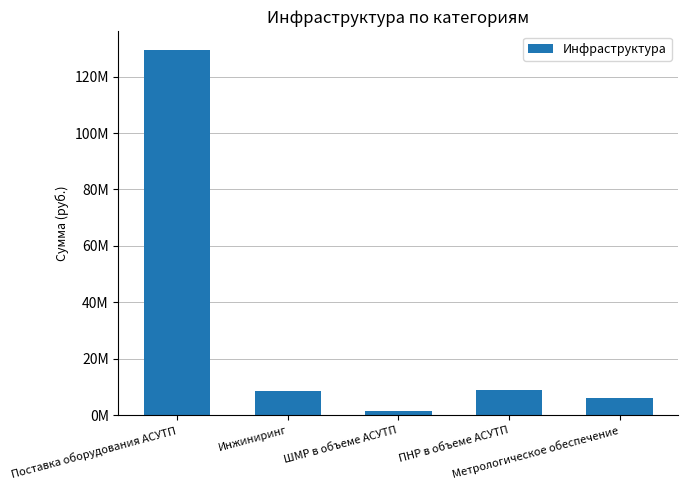

What position from the left is Поставка оборудования АСУТП?

1